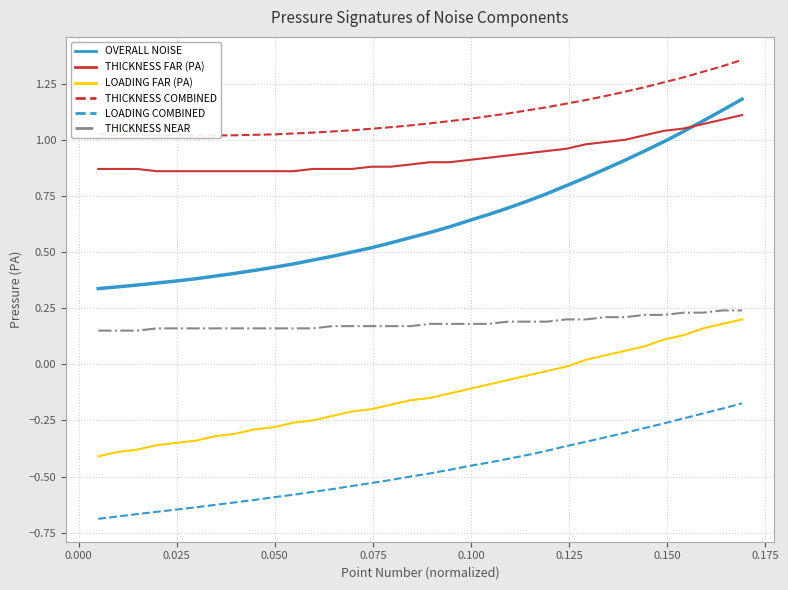

True or false: LOADING COMBINED and OVERALL NOISE intersect in this chart.

False